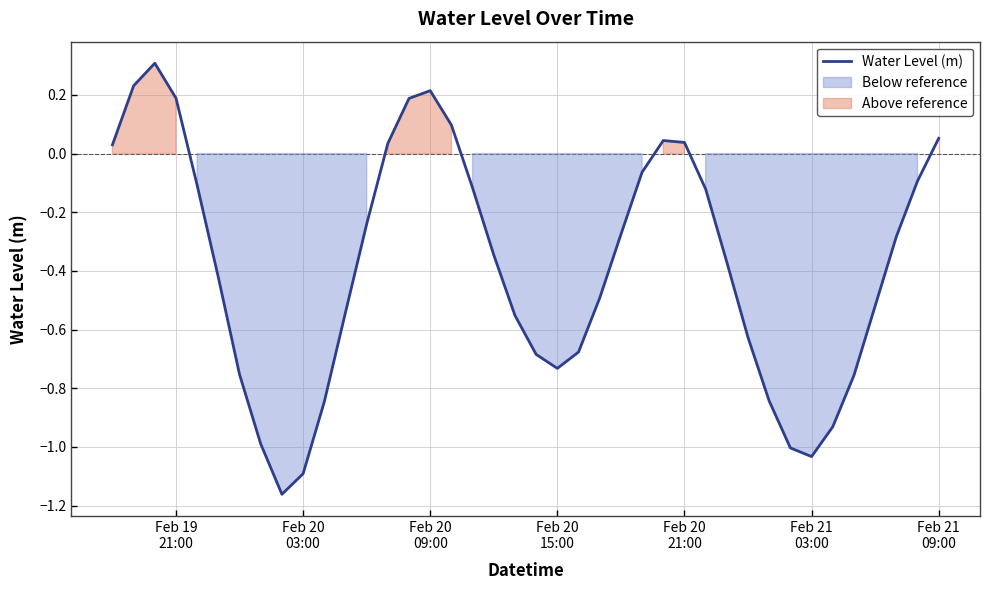

Is this an area chart (filled region under the line)?

No